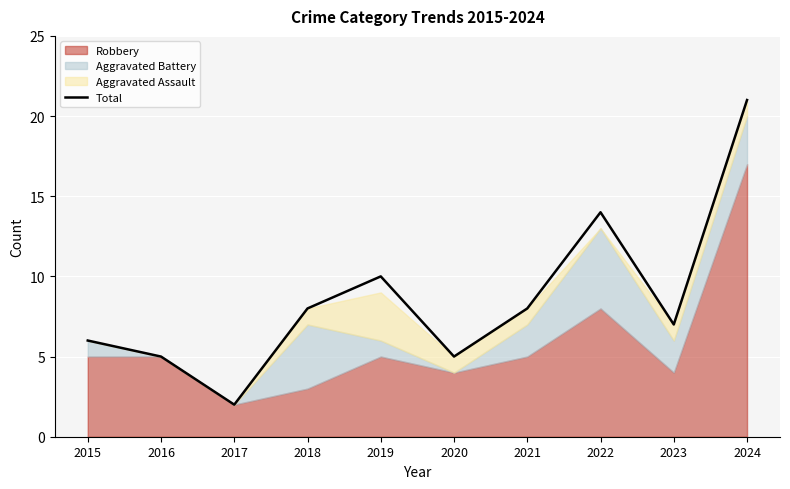

At which category does the data reach its first local peak?

2019